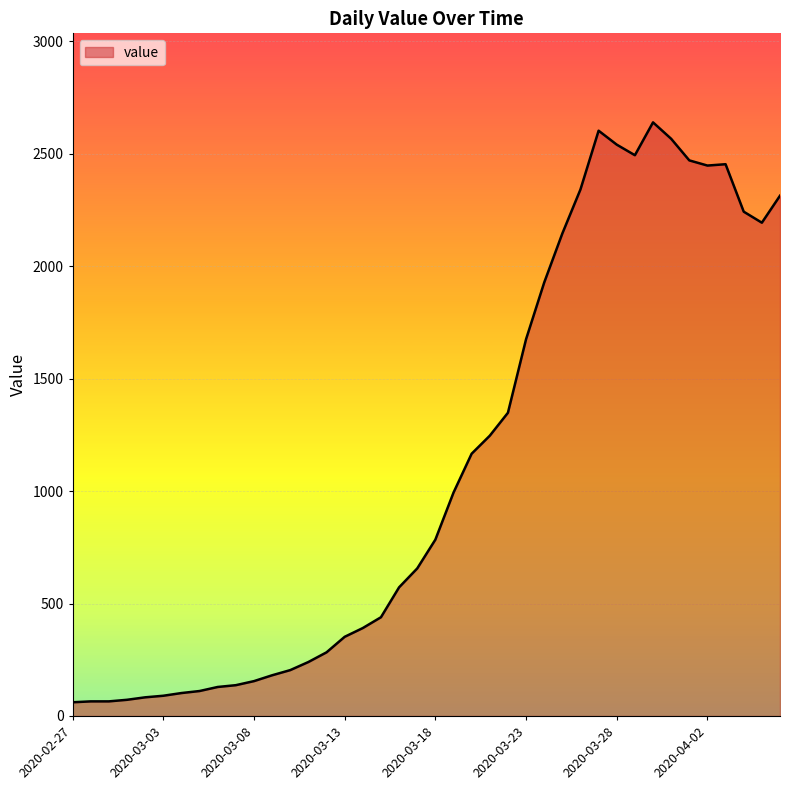

What is the minimum value shown in the chart?

61